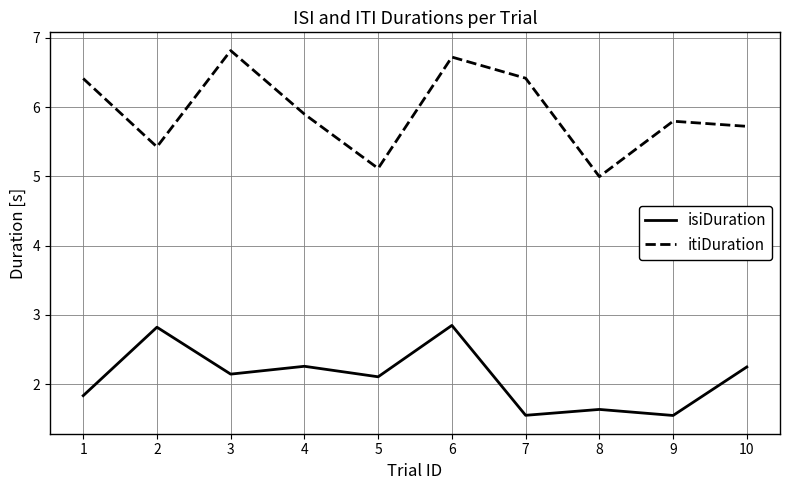

How many categories are shown in the chart?

10